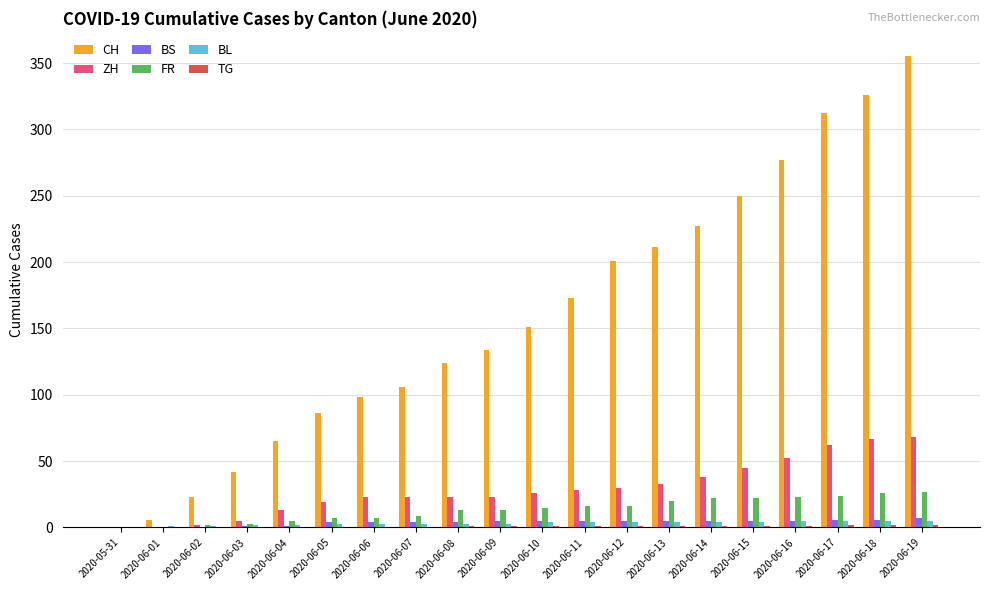

The value of ZH at 2020-06-07 is 23. True or false?

True